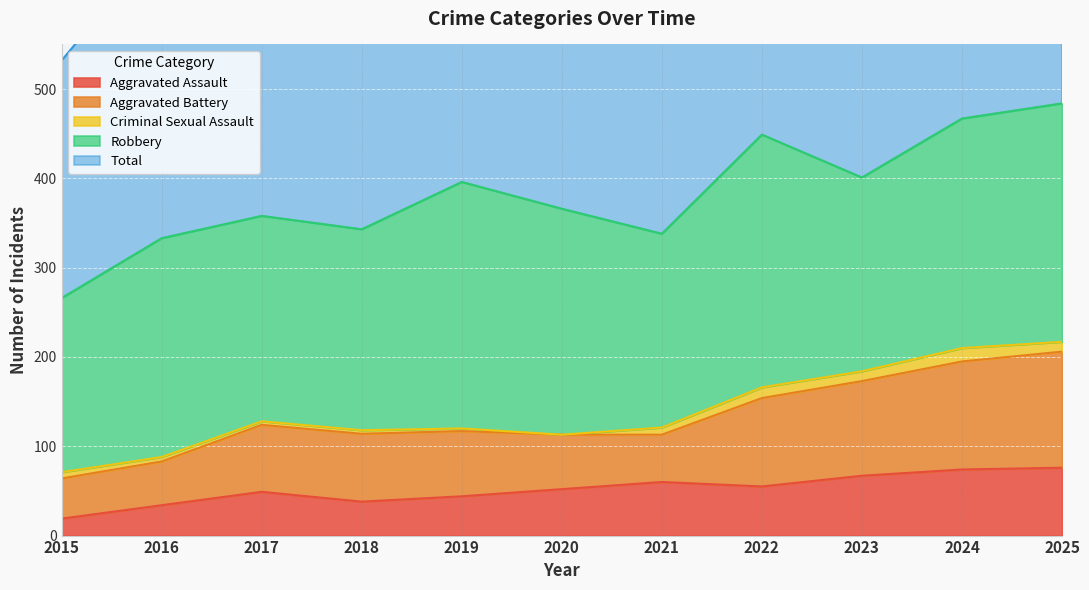

Rank the categories by Aggravated Assault value from lowest to highest.

2015, 2016, 2018, 2019, 2017, 2020, 2022, 2021, 2023, 2024, 2025